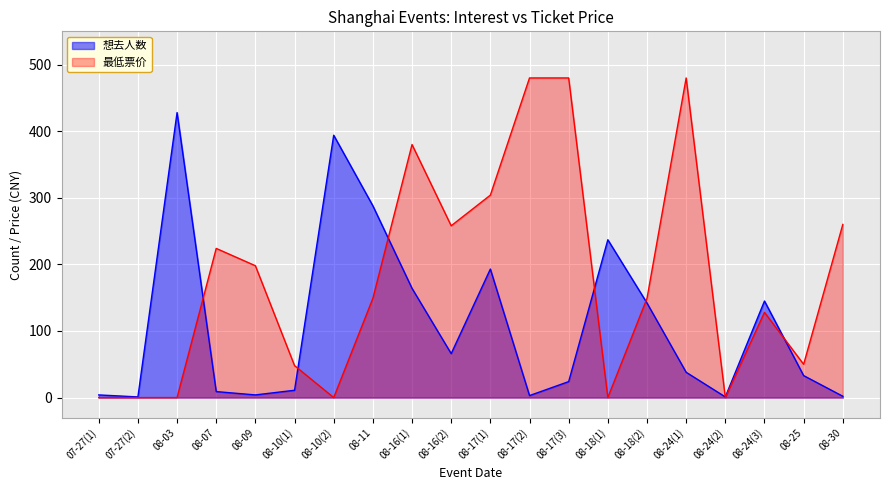

What is the maximum value for 最低票价?

480